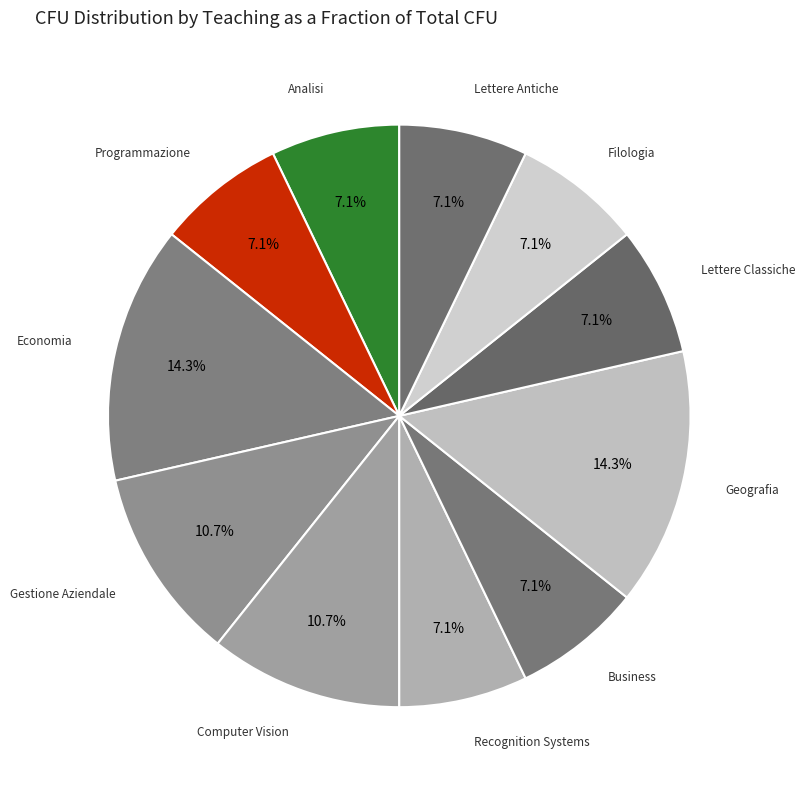

Count the number of slices in the pie.

11